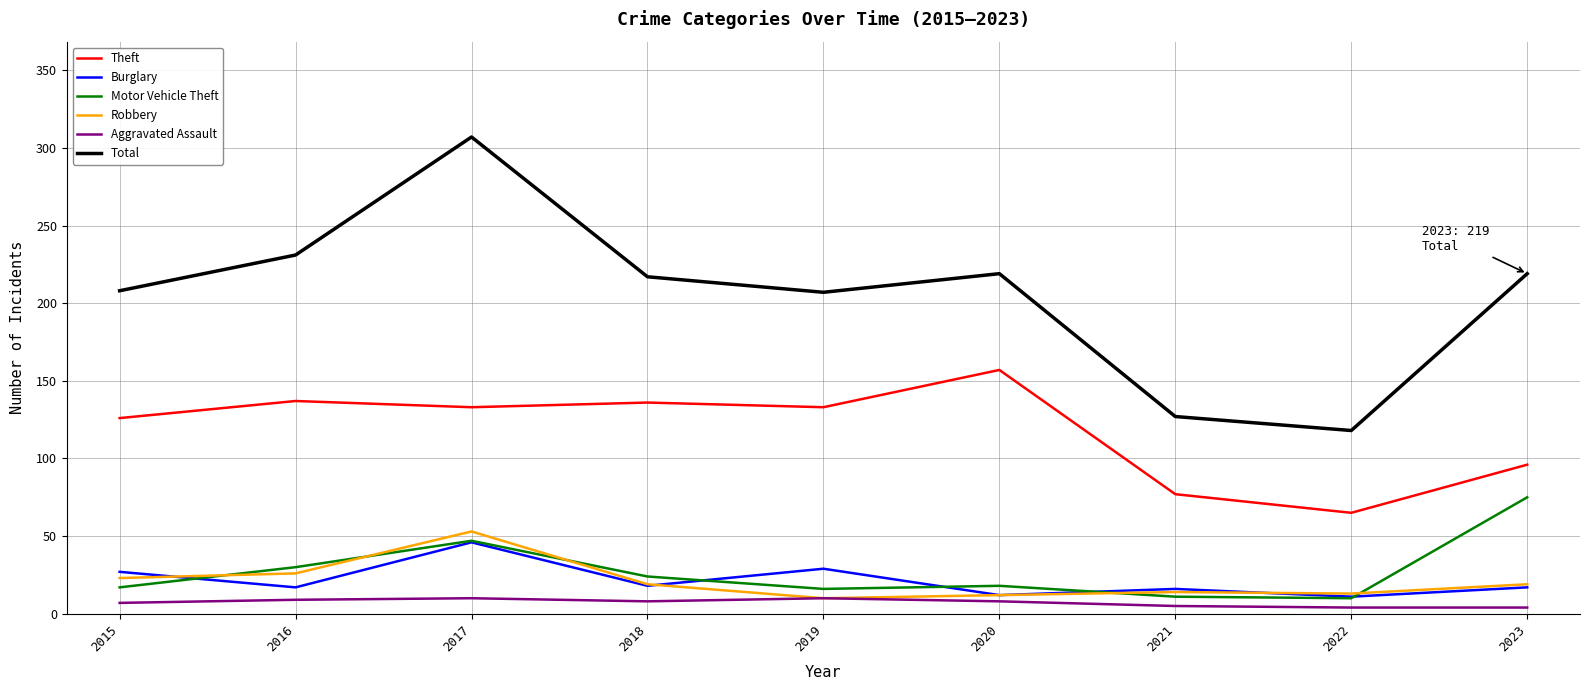

True or false: Aggravated Assault has a value of 4 at 2023.

True